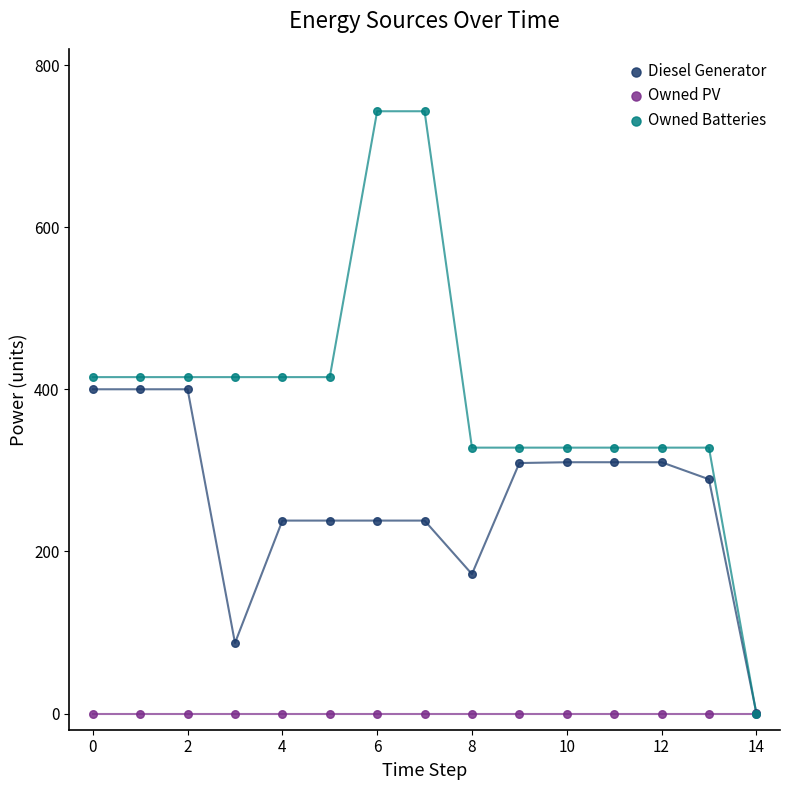

In the Diesel Generator series, what Y value is closest to 200?

172